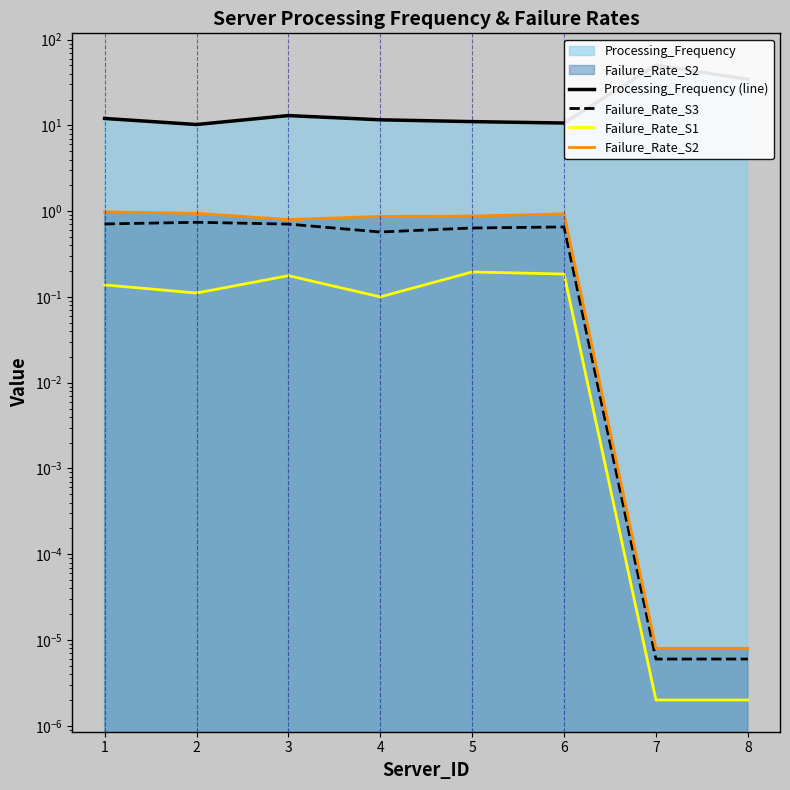

Between 2 and 1, which is larger?

1